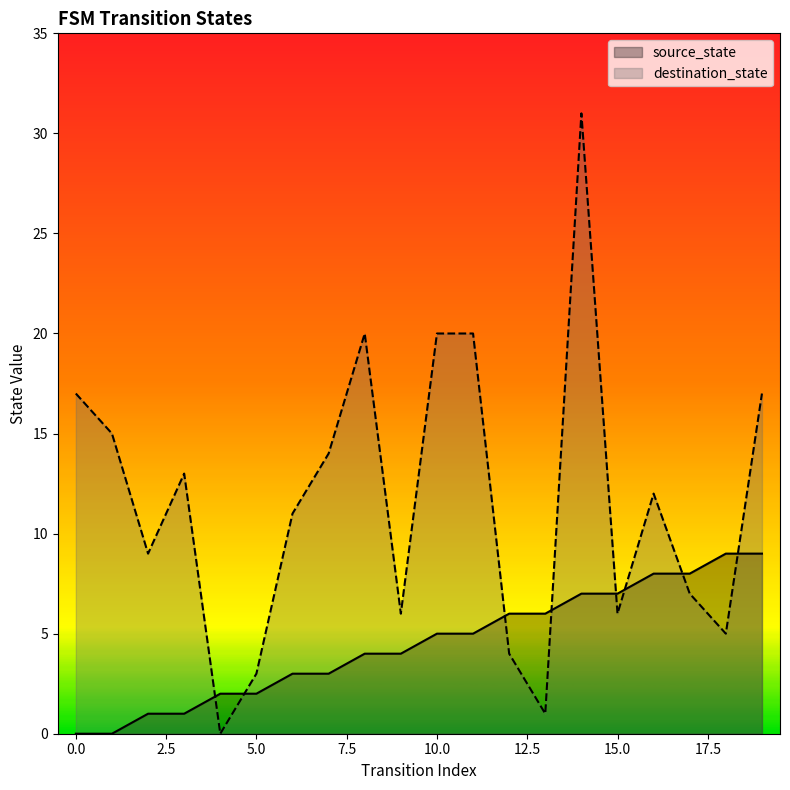

Reading right to left, what are all the values shown in this chart?

source_state: 9	9	8	8	7	7	6	6	5	5	4	4	3	3	2	2	1	1	0	0
destination_state: 17	5	7	12	6	31	1	4	20	20	6	20	14	11	3	0	13	9	15	17